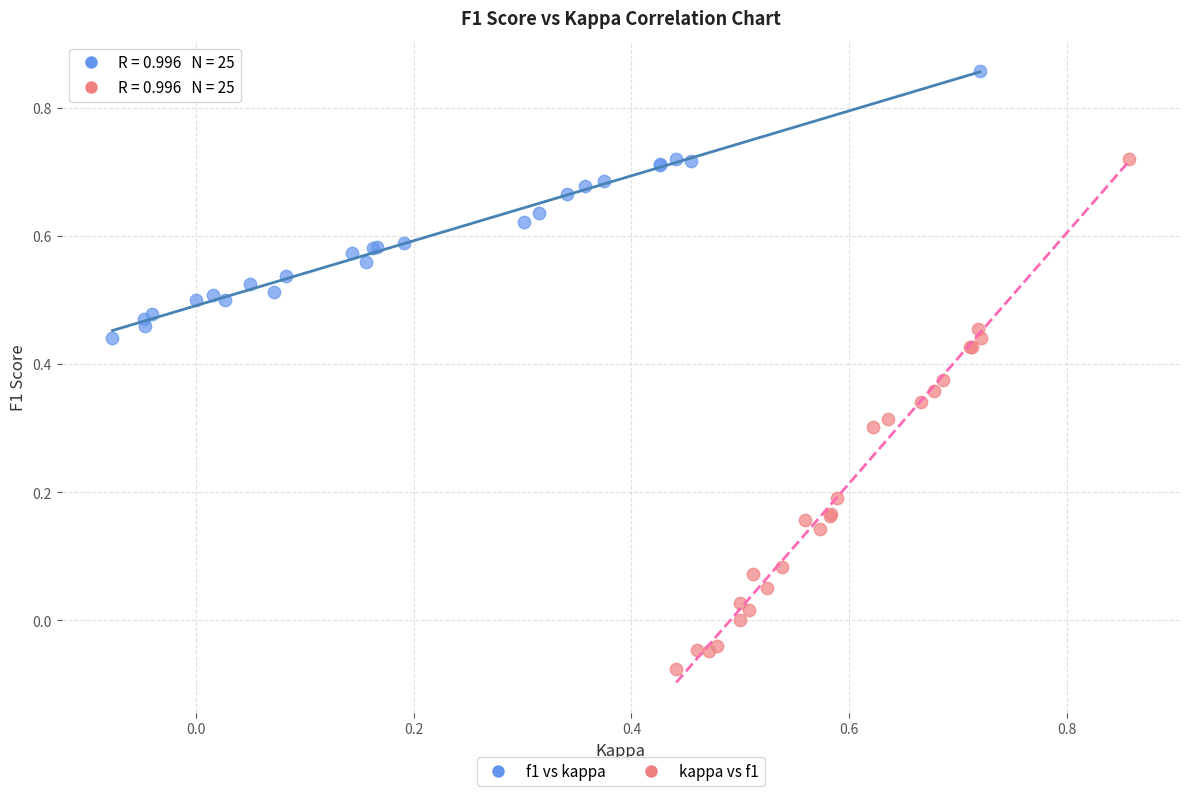

Which series has the largest Y range (max minus min)?

kappa vs f1